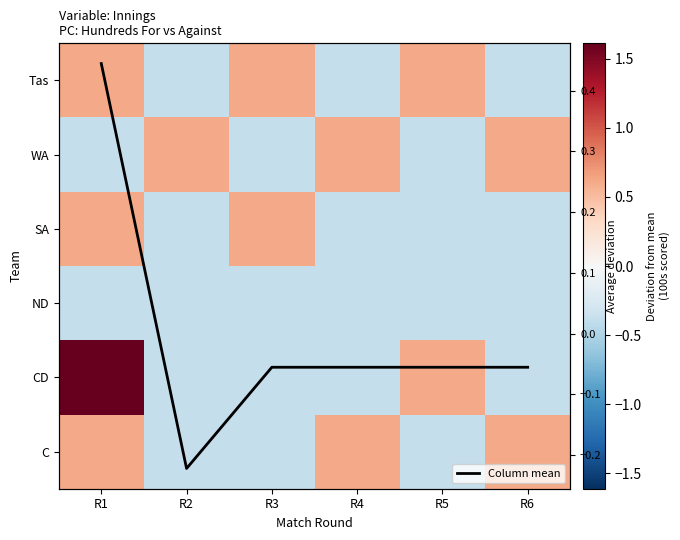

True or false: C has a value of -0.6 at R2.

False